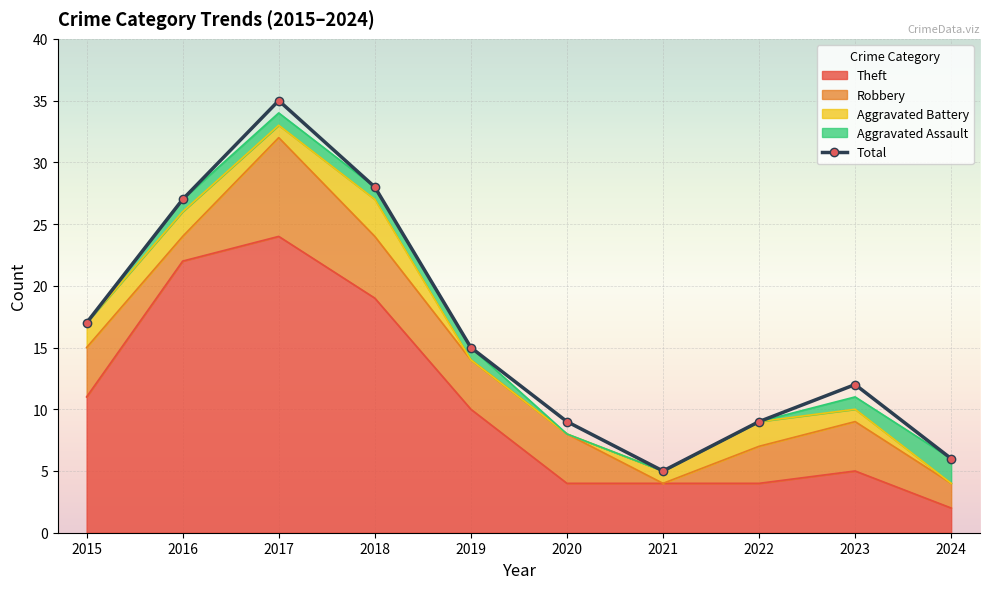

What is the maximum value shown in the chart?

35